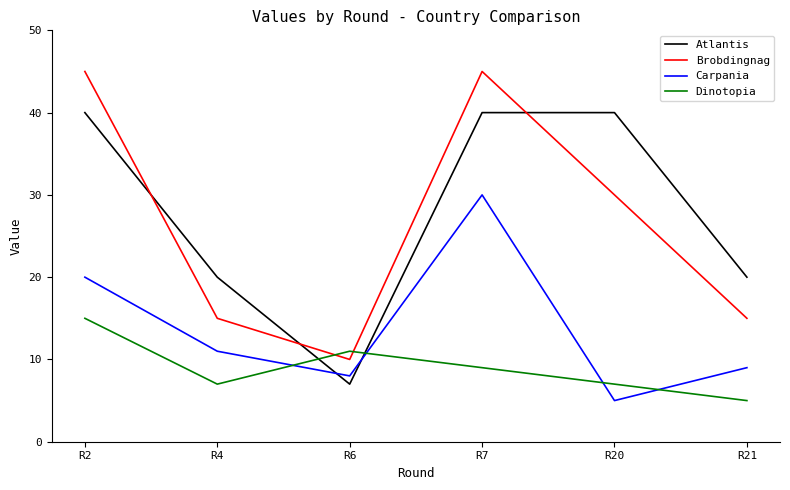

Rank the series at R4 from lowest to highest value.

Dinotopia, Carpania, Brobdingnag, Atlantis